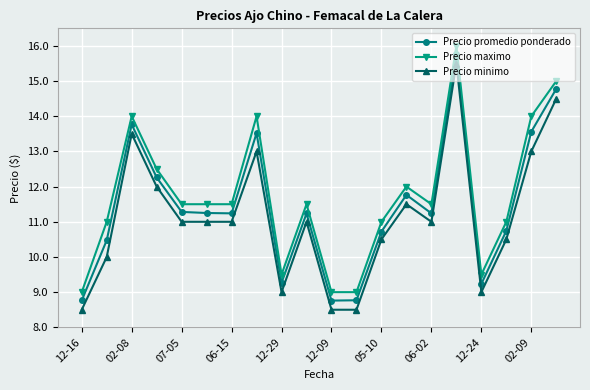

Does the chart have visible grid lines?

Yes